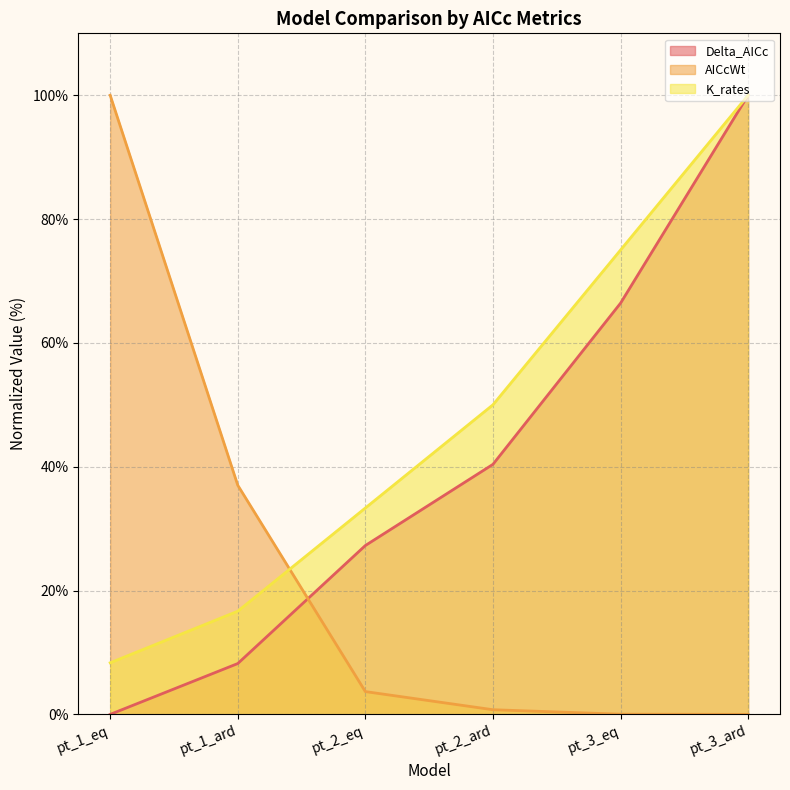

List the labels in order of AICcWt line value, smallest first.

pt_3_ard, pt_3_eq, pt_2_ard, pt_2_eq, pt_1_ard, pt_1_eq